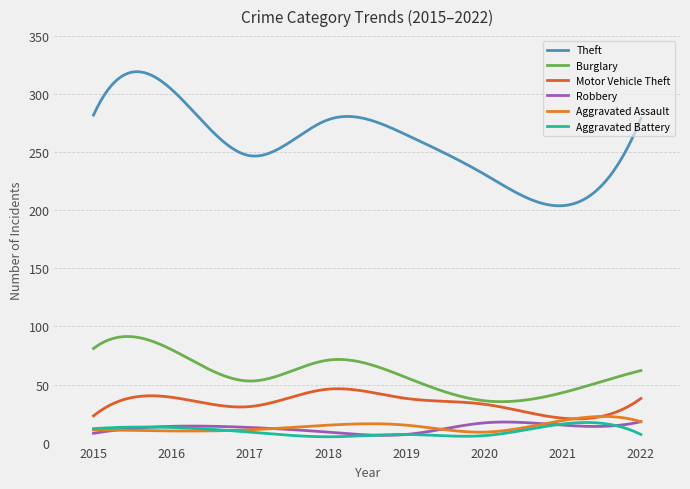

True or false: Aggravated Battery and Burglary intersect in this chart.

False